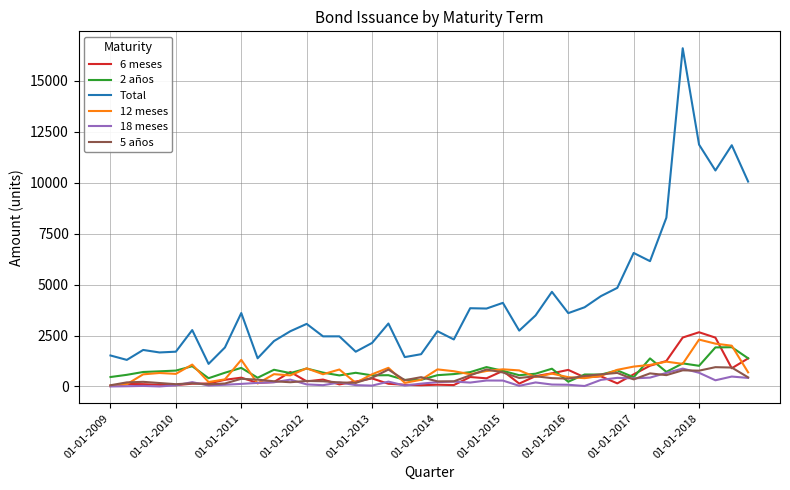

Which series has the widest spread of values?

Total